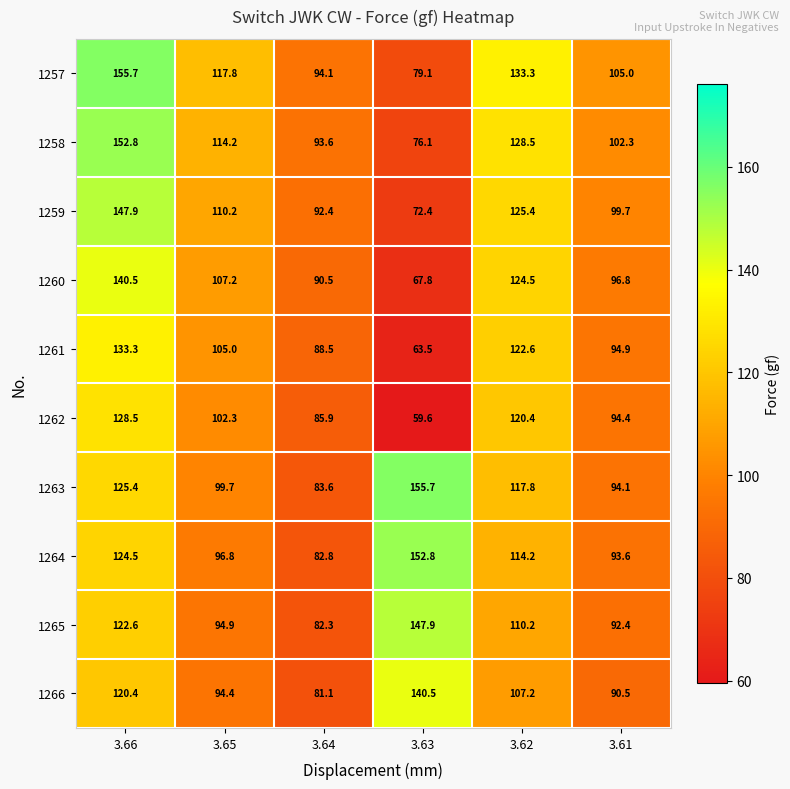

What is the difference between the 1263 values at 3.66 and 3.62?

7.6